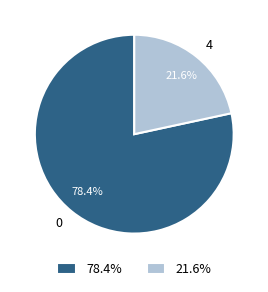

Does 0 account for over 50% of the chart?

Yes